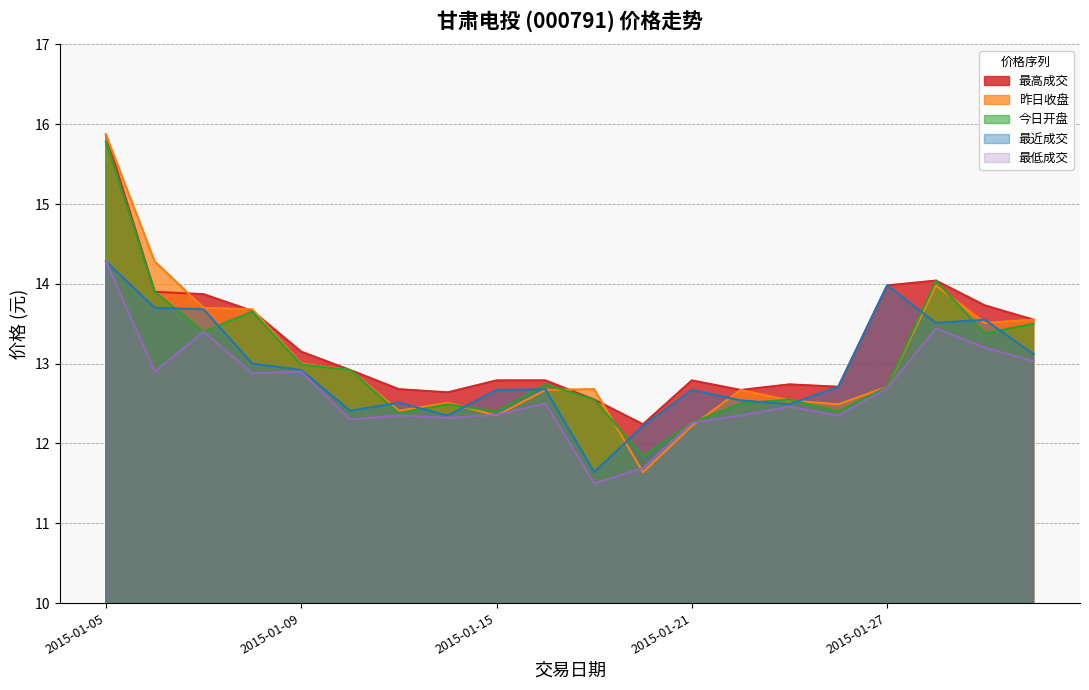

How many lines are shown in the chart?

5